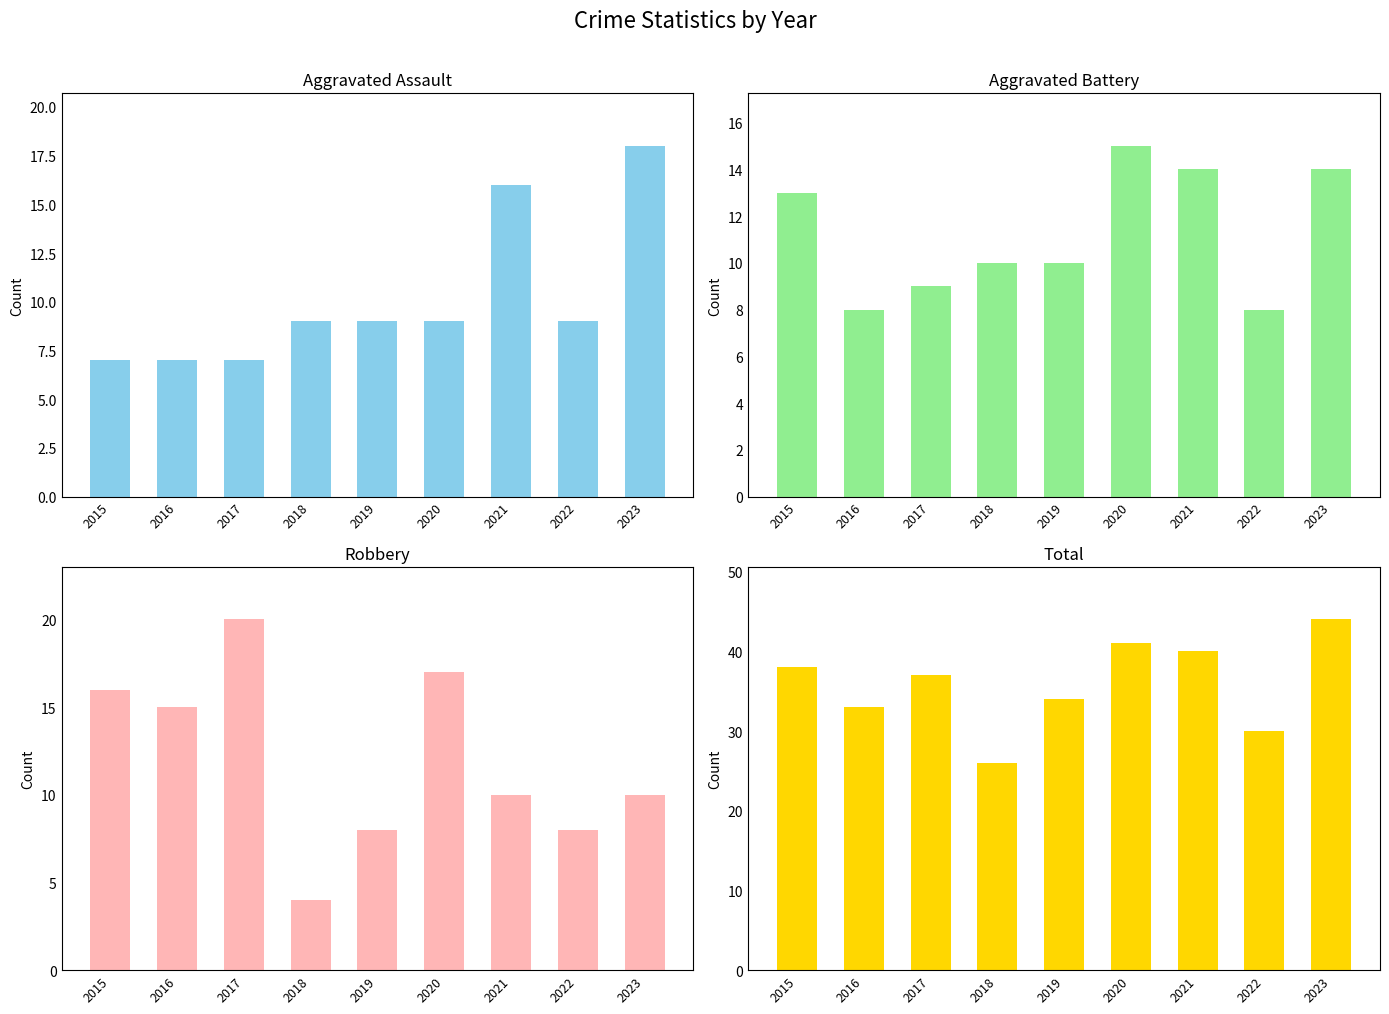

The value of Aggravated Battery at 2023 is 18. True or false?

False